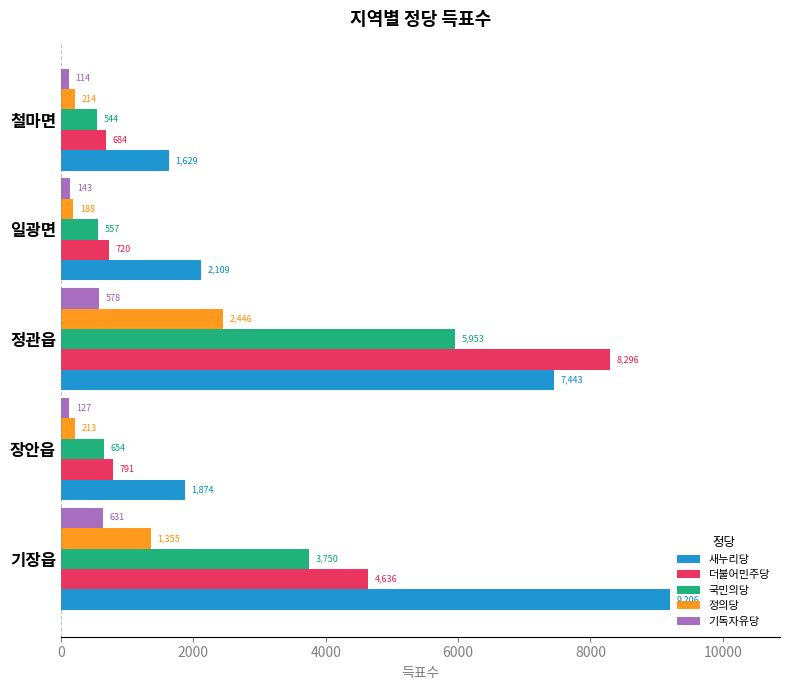

What is the total value across all series at 기장읍?

19578